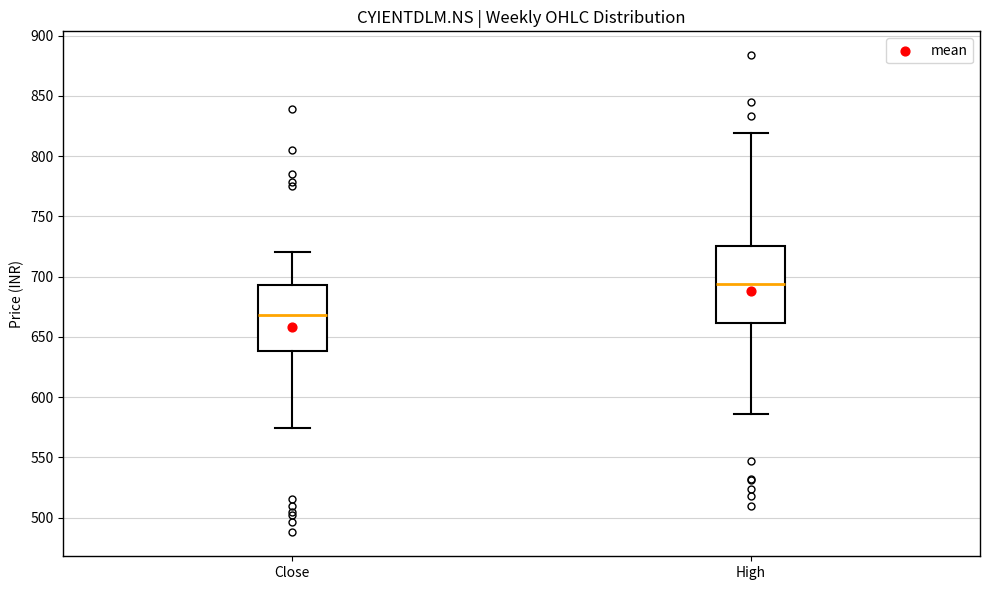

Where does the lower whisker of the box for High end on the y-axis? The values are not printed on the chart, so give them approximately, as read against the axis.

585